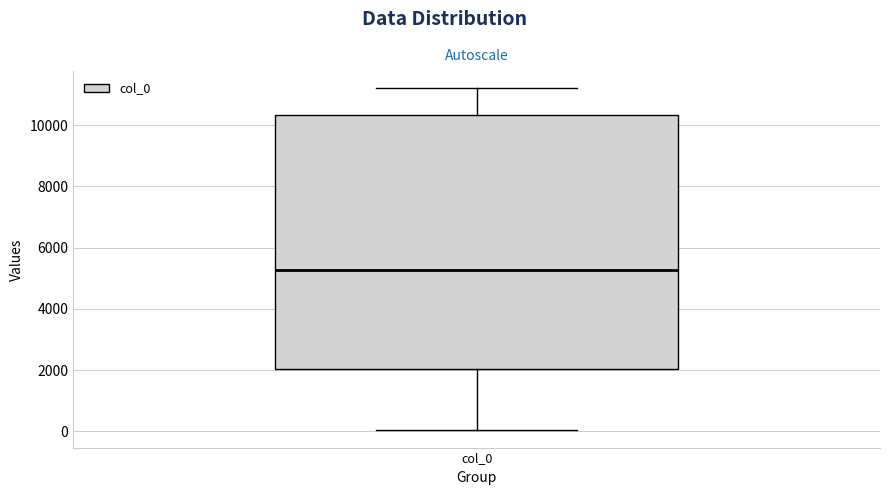

Transcribe this box plot: give where the median line is, the range the box spans, and where the two whiskers end, as read against the y-axis. The values are not printed on the chart, so give them approximately, as read against the axis.

median 5200, box 2000 to 10400, whiskers 0 to 11200